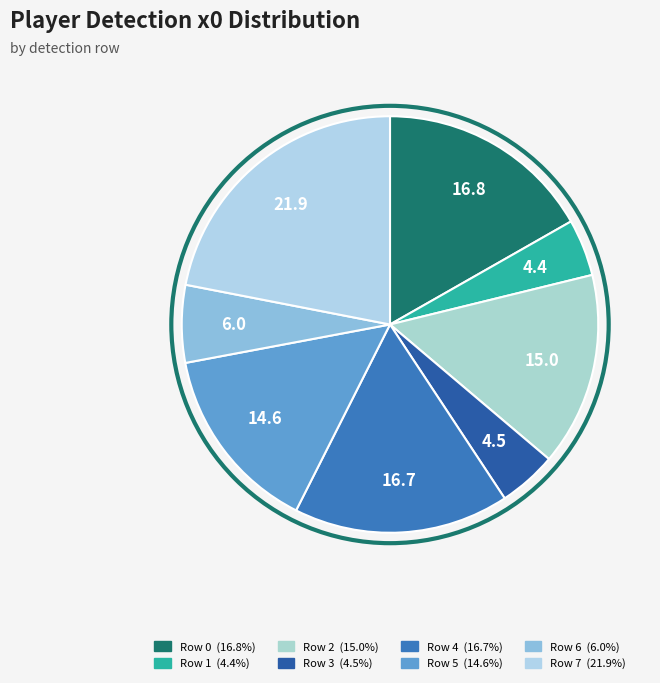

Do Row 3 and Row 5 together represent more than half of the pie?

No